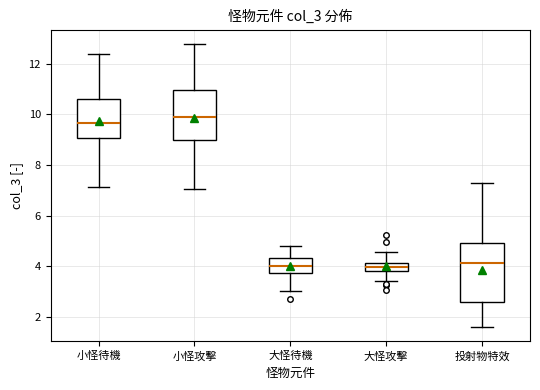

Where is the upper edge of the box for 小怪待機 on the y-axis? The values are not printed on the chart, so give them approximately, as read against the axis.

10.6